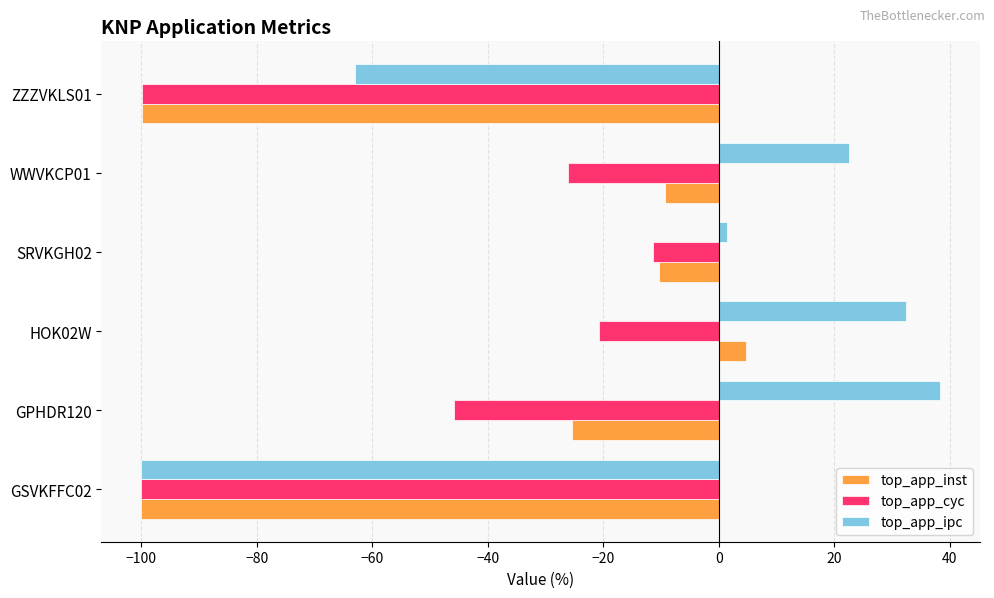

Is the value of top_app_cyc at GPHDR120 greater than the value of top_app_ipc at GPHDR120?

No